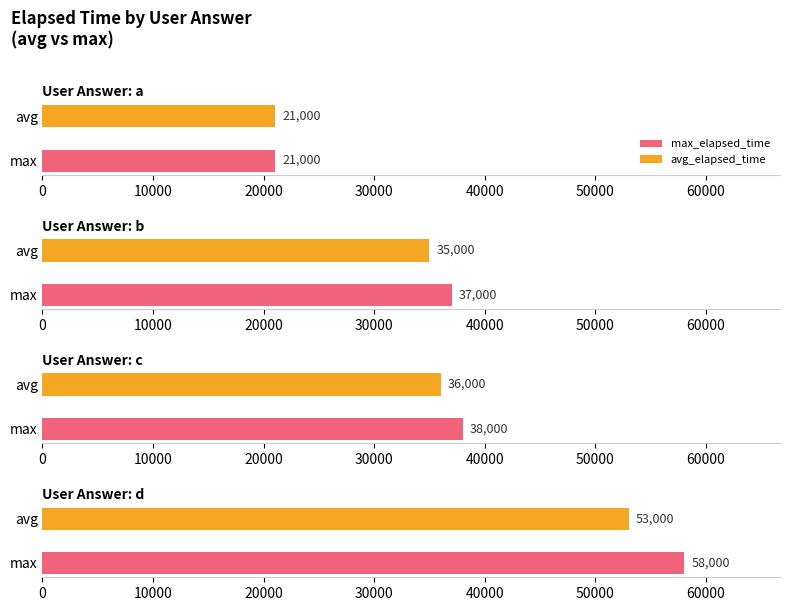

Reading left to right, extract all data points from this chart.

avg_elapsed_time: a=21000	b=35000	c=36000	d=53000
max_elapsed_time: a=21000	b=37000	c=38000	d=58000